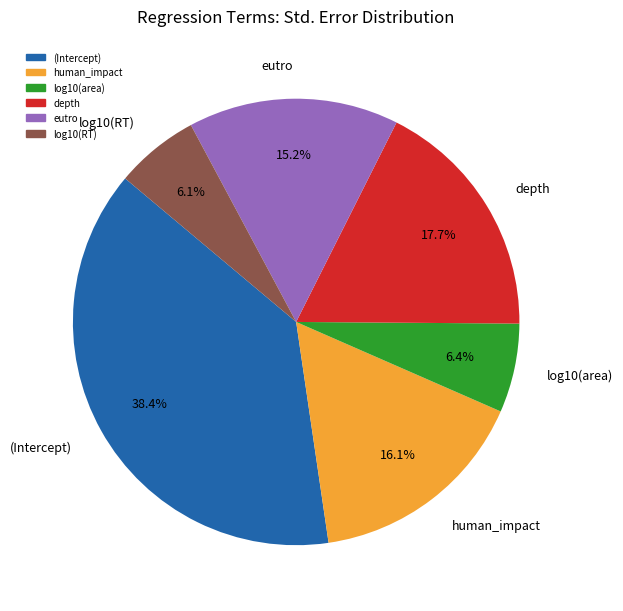

What percentage is NOT represented by eutro?

84.8%